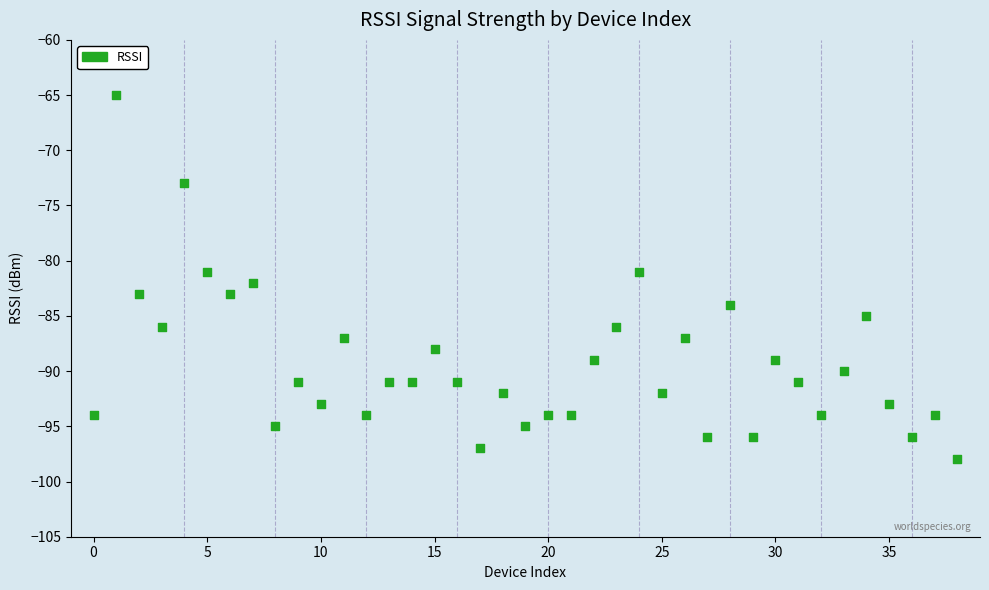

What is the range of Y values (max minus min)?

33